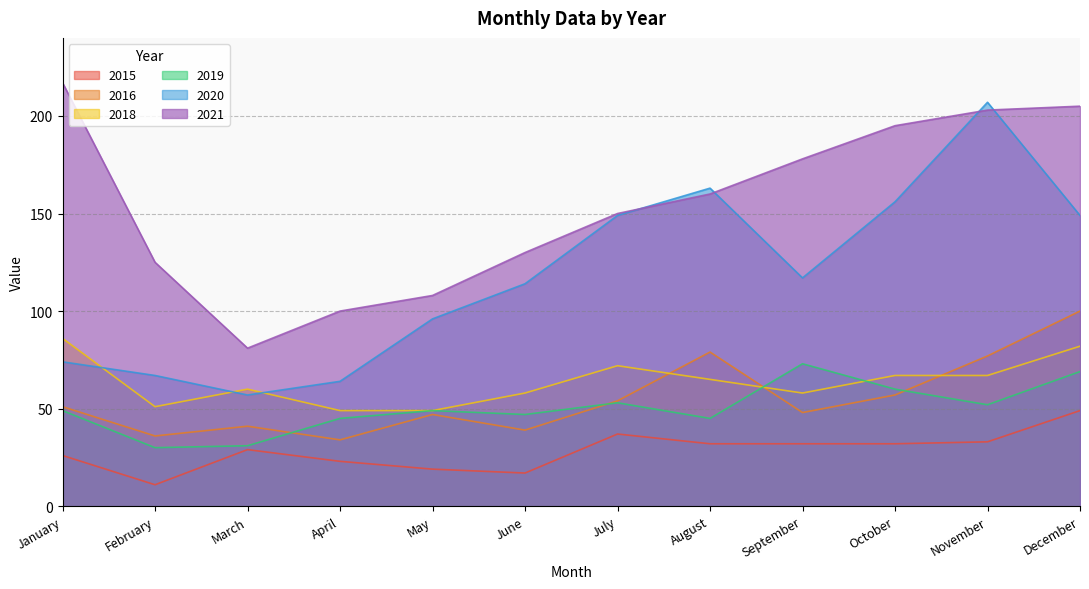

Which category has the highest value across all series?

January